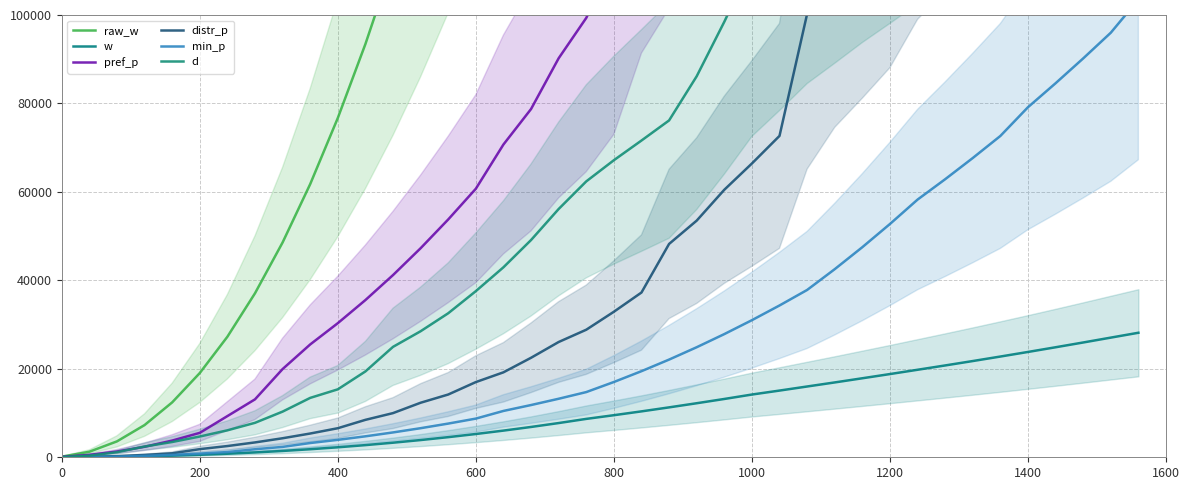

What is the smallest value displayed?

4.0